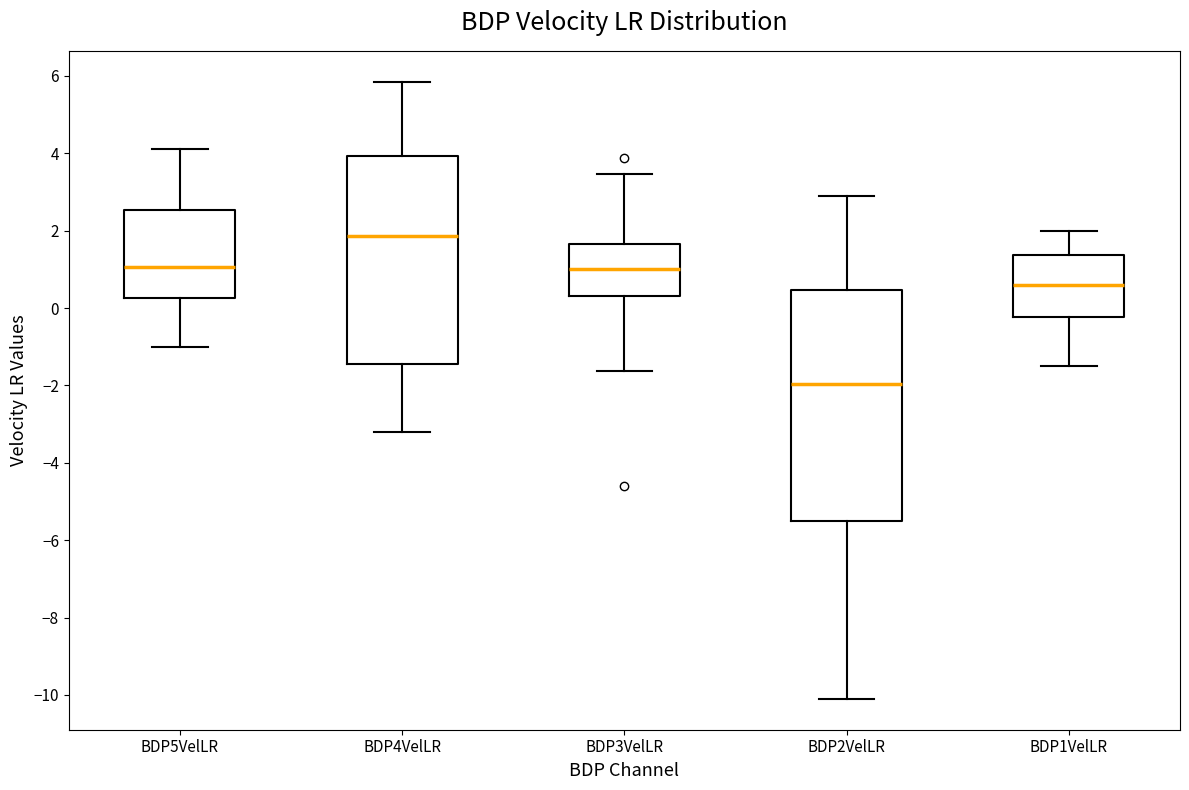

Reading left to right, read every box against the y-axis: the position of its median line, the range the box covers, and the ends of its whiskers. The values are not printed on the chart, so give them approximately, as read against the axis.

BDP5VelLR: median 1.0, box 0.2 to 2.6, whiskers -1.0 to 4.2
BDP4VelLR: median 1.8, box -1.4 to 4.0, whiskers -3.2 to 5.8
BDP3VelLR: median 1.0, box 0.4 to 1.6, whiskers -1.6 to 3.4
BDP2VelLR: median -2.0, box -5.6 to 0.4, whiskers -10.2 to 2.8
BDP1VelLR: median 0.6, box -0.2 to 1.4, whiskers -1.6 to 2.0